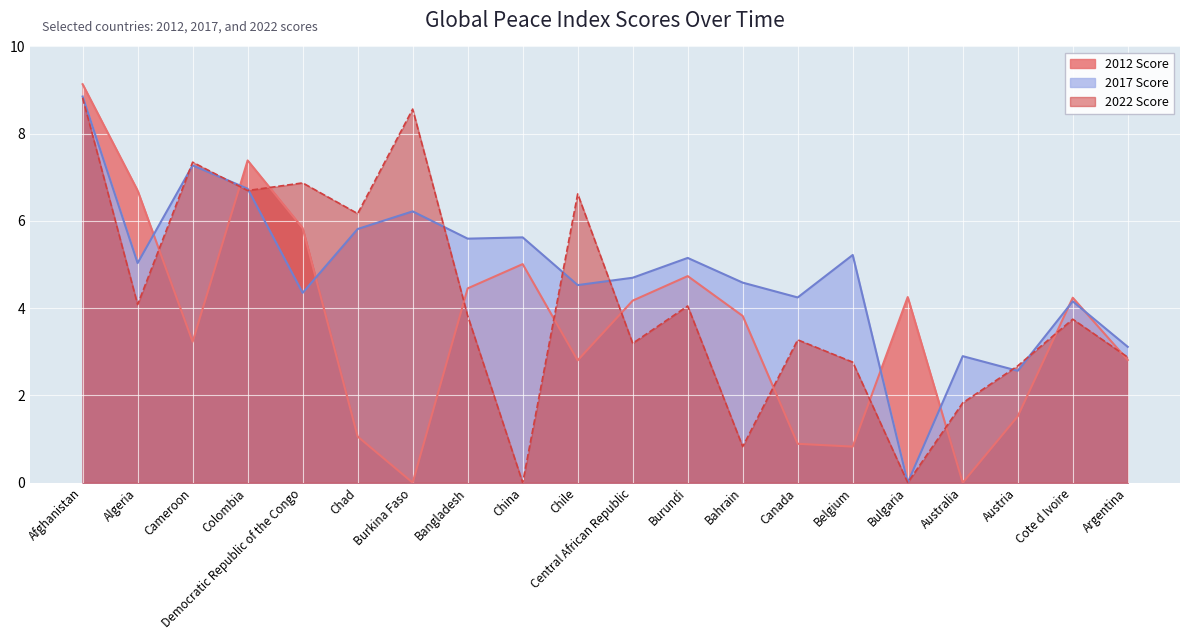

How many lines are shown in the chart?

3